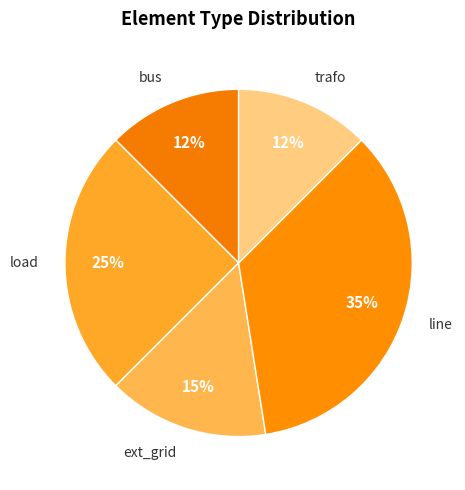

What percentage is the load slice, to the nearest percent?

25%